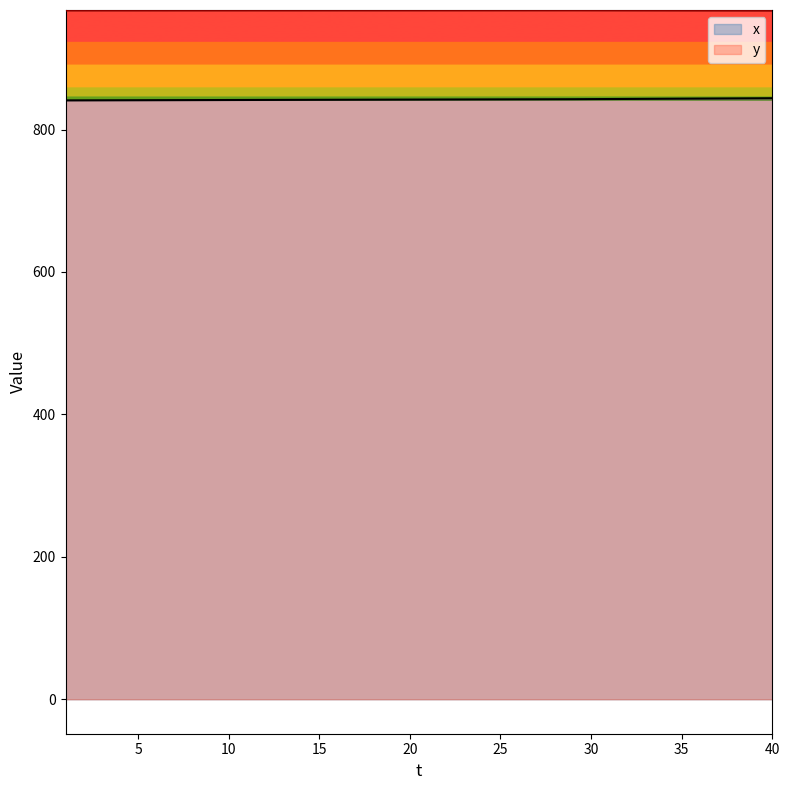

What is the sum of all x values?

33687.0